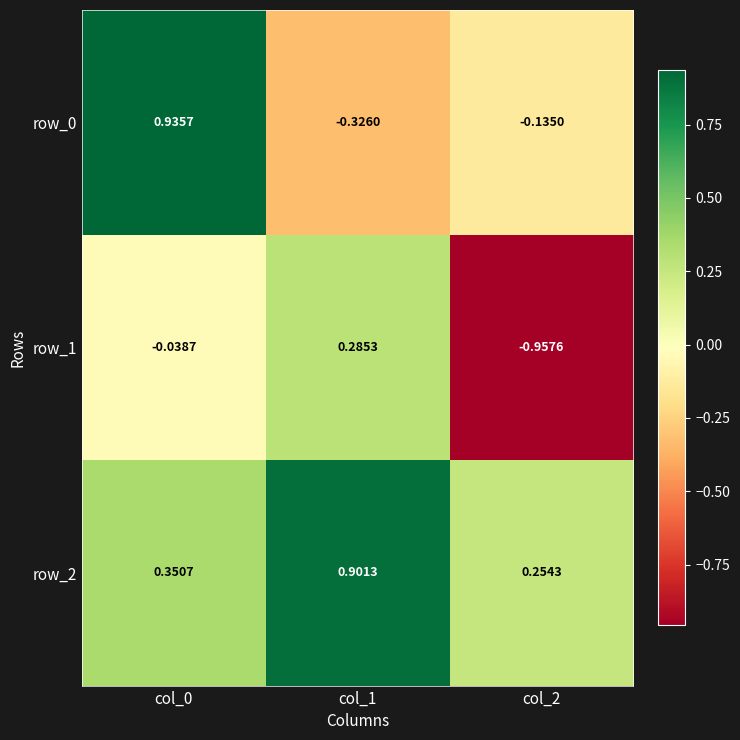

Which has a higher value, col_0 or col_2?

col_0